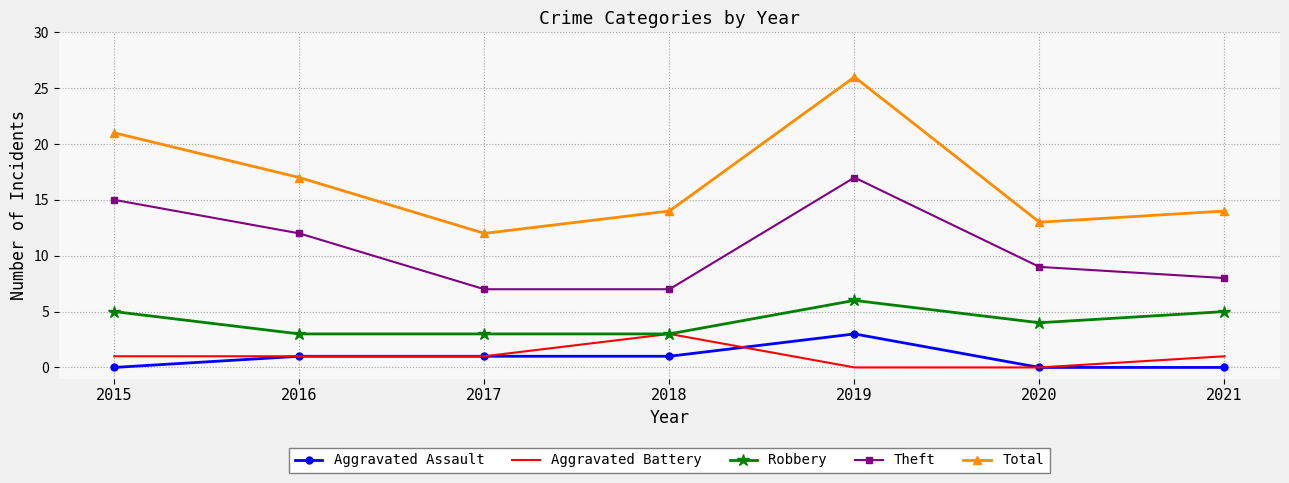

True or false: Robbery has a value of 9 at 2019.

False